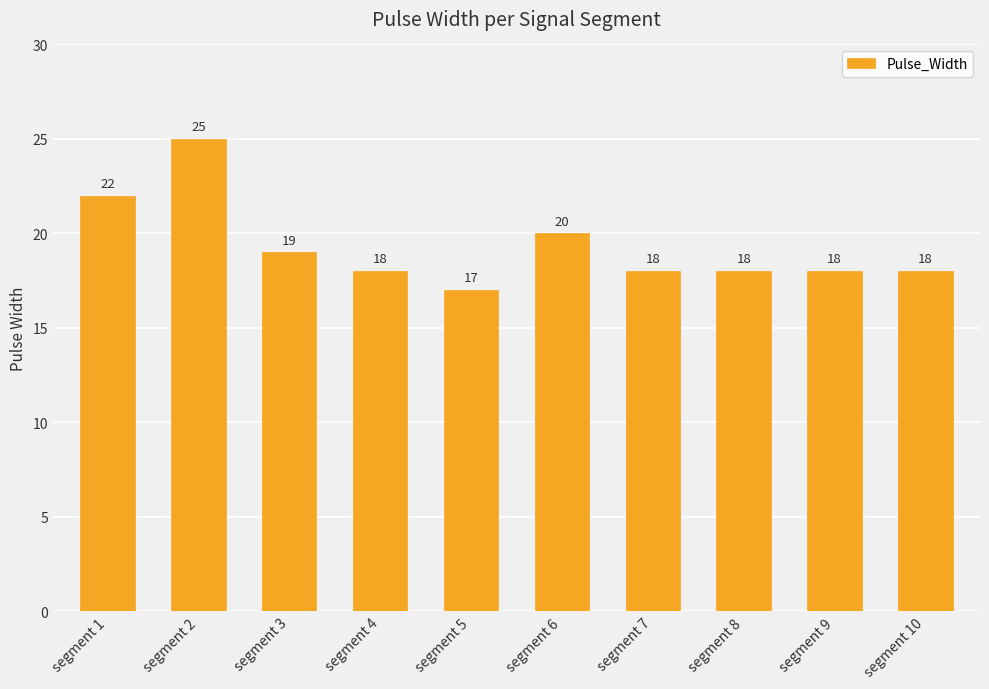

Reading left to right, what are all the values shown in this chart?

segment 1=22	segment 2=25	segment 3=19	segment 4=18	segment 5=17	segment 6=20	segment 7=18	segment 8=18	segment 9=18	segment 10=18